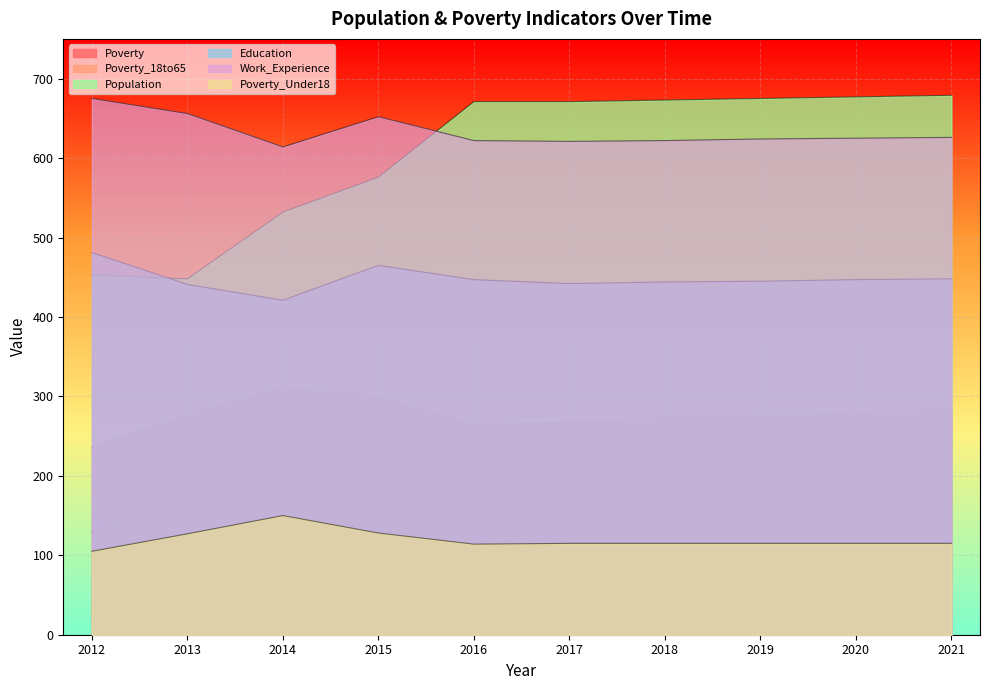

The Poverty_18to65 series shows 68 at 2018. True or false?

False